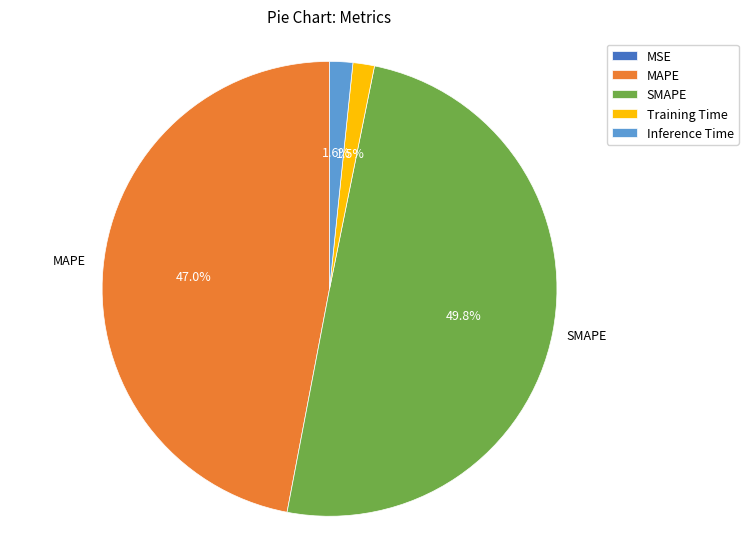

What is the largest slice in the pie chart?

SMAPE